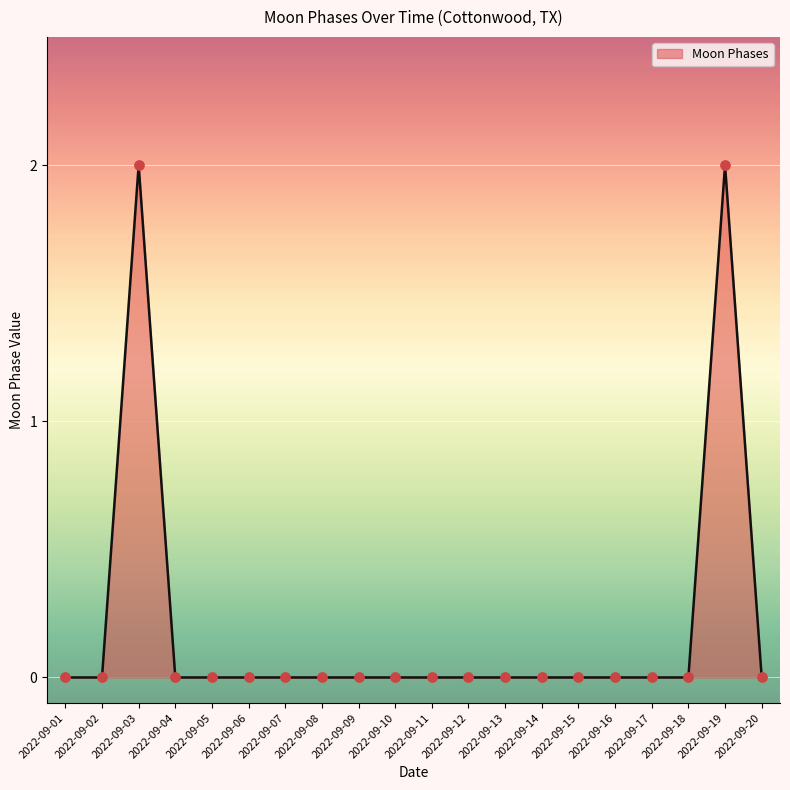

Between 2022-09-03 and 2022-09-01, which is larger?

2022-09-03